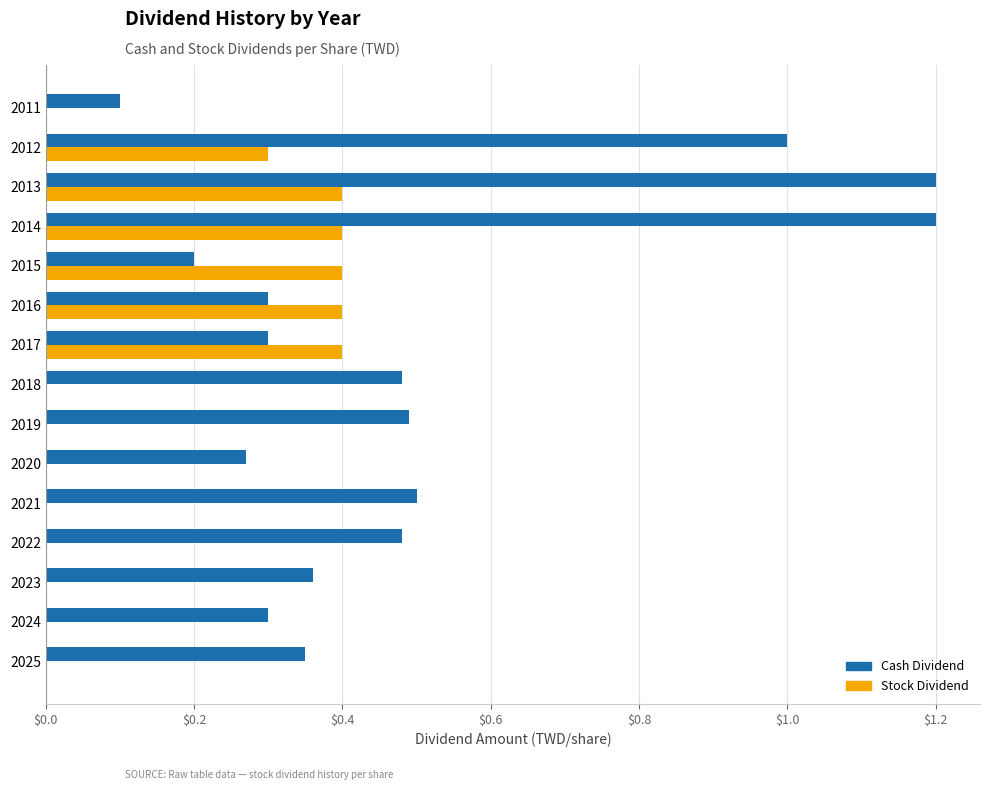

What is the maximum value shown in the chart?

1.2